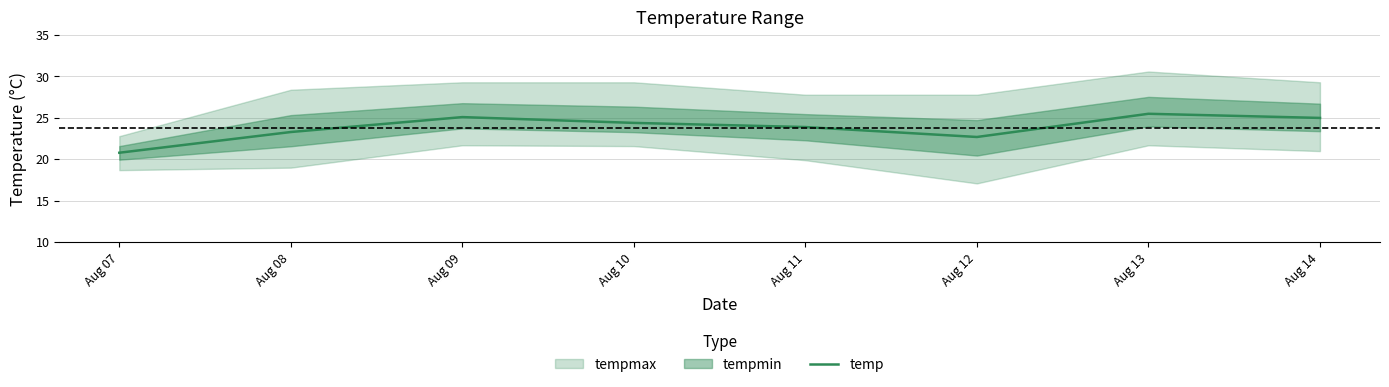

Which category has the lowest value across all series?

Aug 07